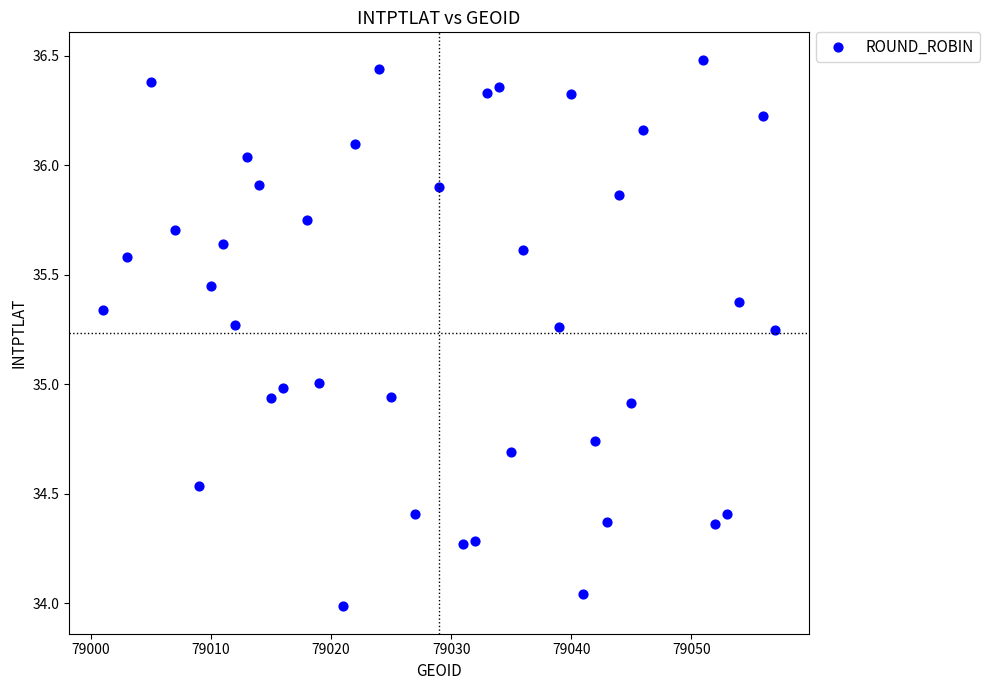

What is the range of Y values (max minus min)?

2.5